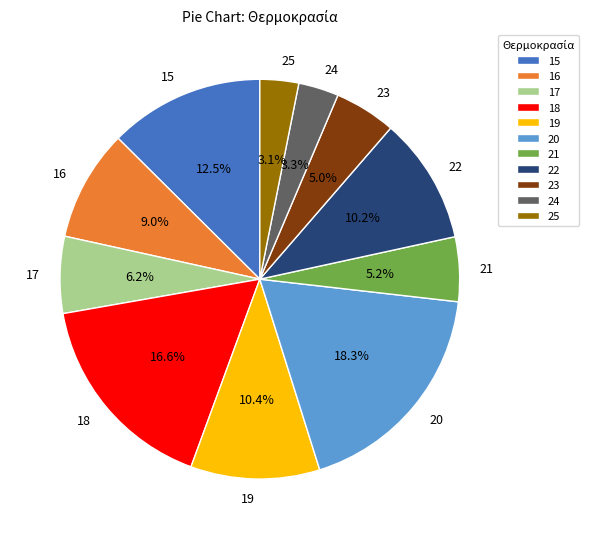

How many slices are in this pie chart?

11